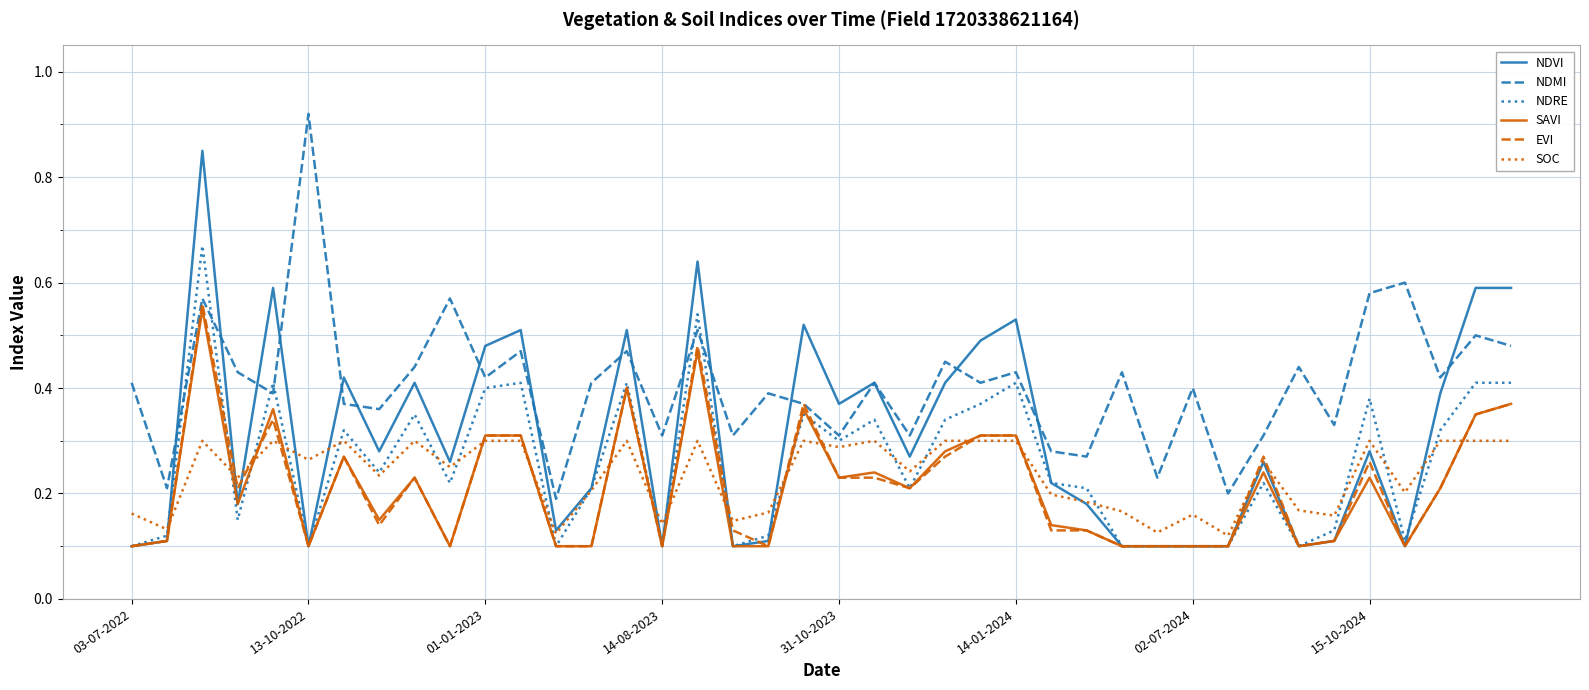

Which series has the largest total across all categories?

NDMI